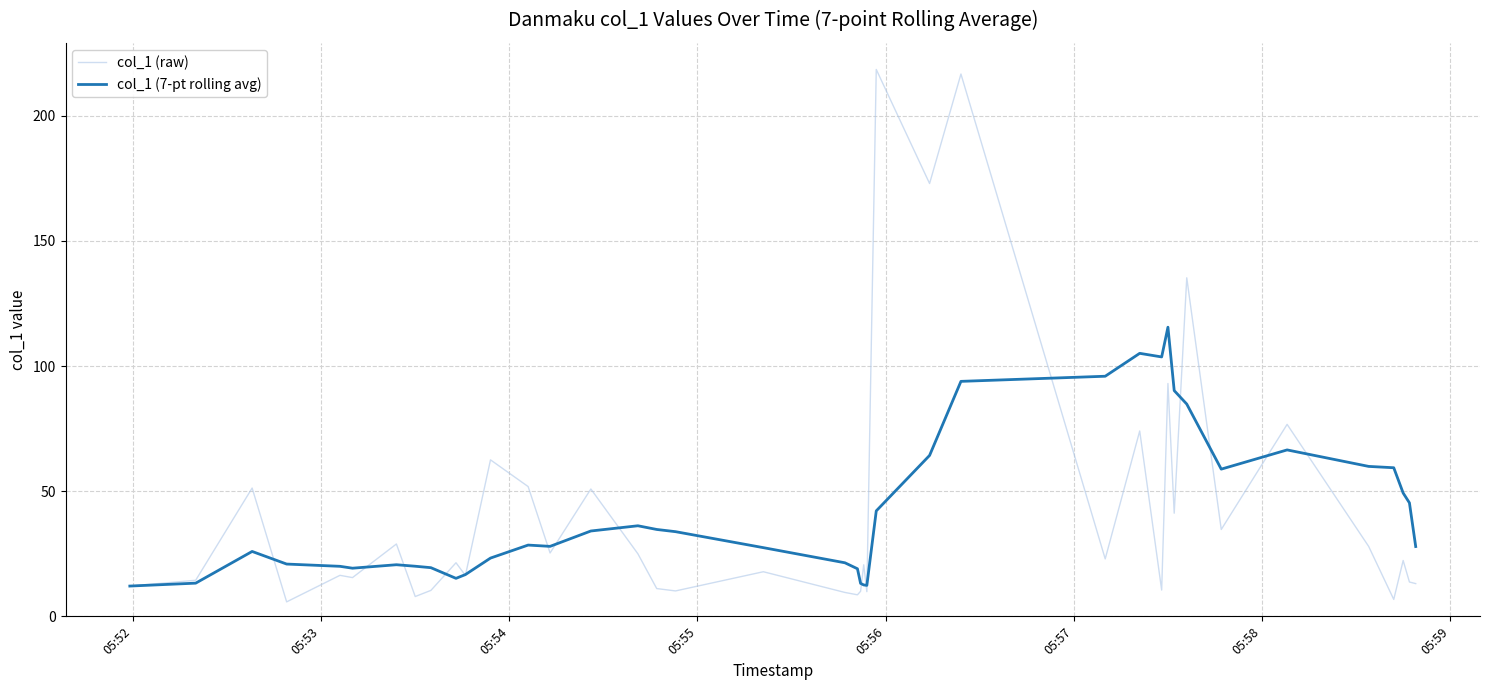

Rank the series by their maximum value, from lowest to highest.

col_1 (7-pt rolling avg), col_1 (raw)